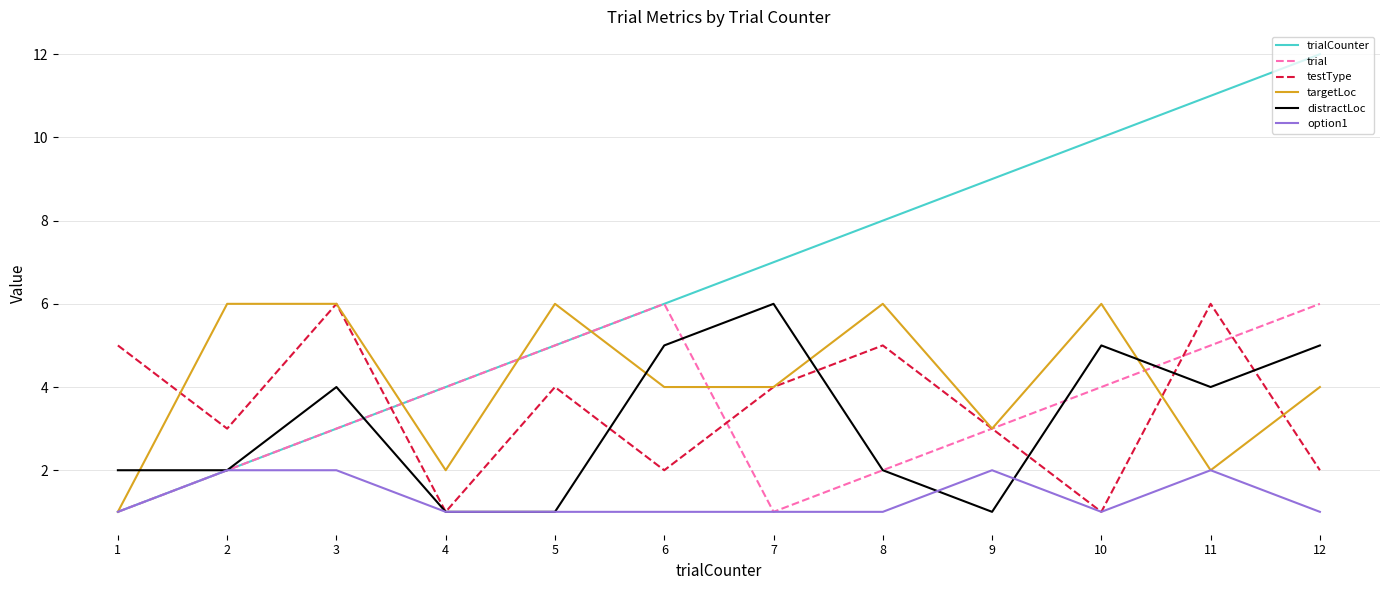

What is the maximum value for distractLoc?

6